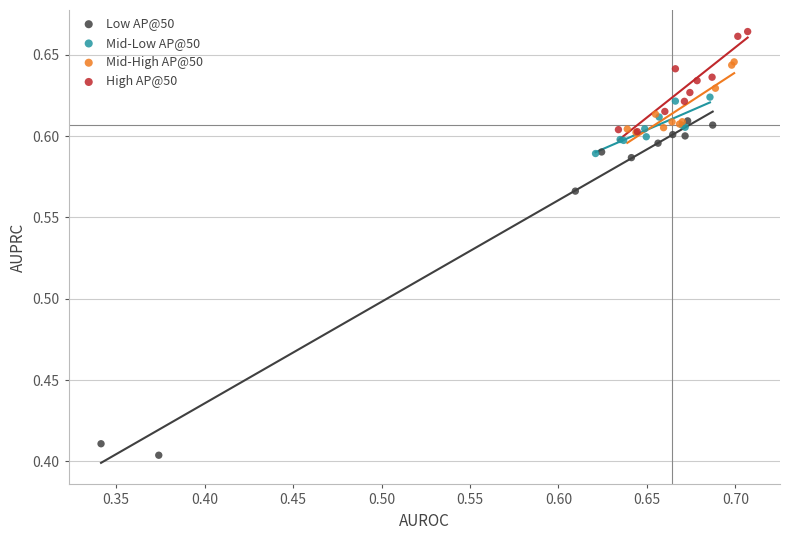

Which series reaches the minimum Y coordinate?

Low AP@50